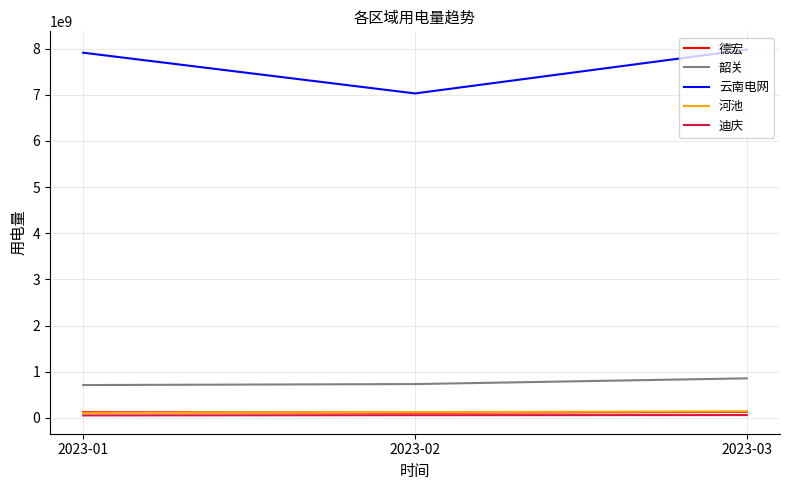

What is the maximum value shown in the chart?

7979417670